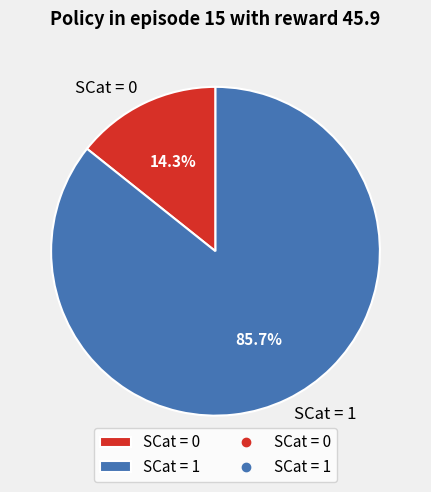

Count the number of slices in the pie.

2